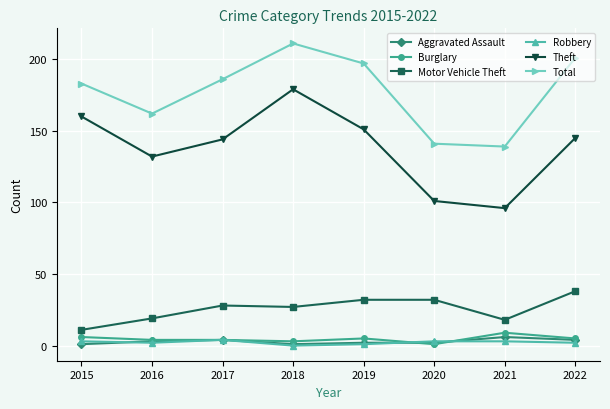

The Aggravated Assault series shows 6 at 2021. True or false?

True